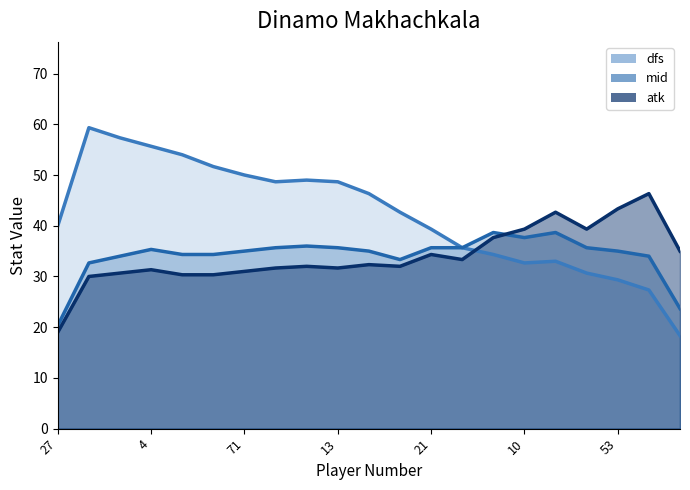

True or false: atk and dfs intersect in this chart.

False